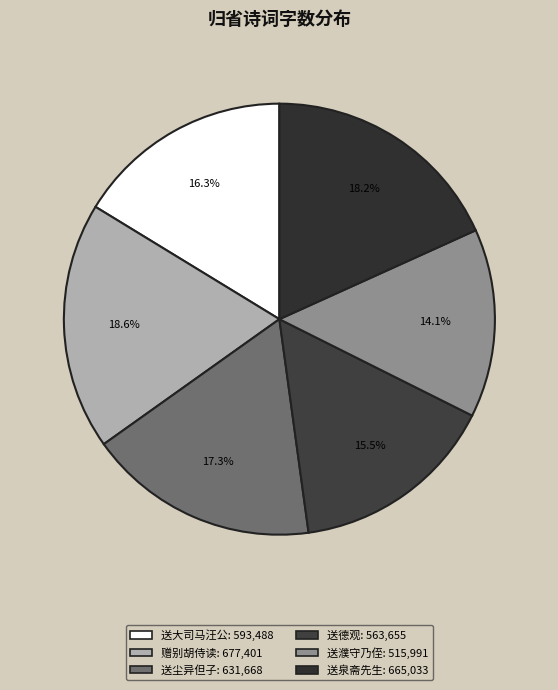

Does any single category account for the majority?

No